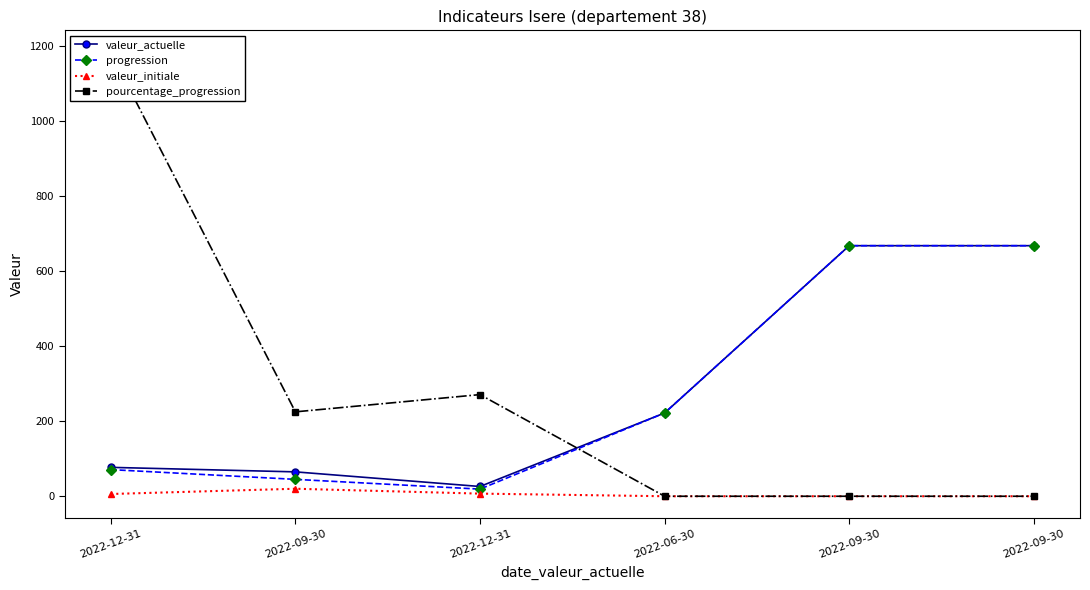

What is the value of the valeur_actuelle point at the 6th from the left?

65